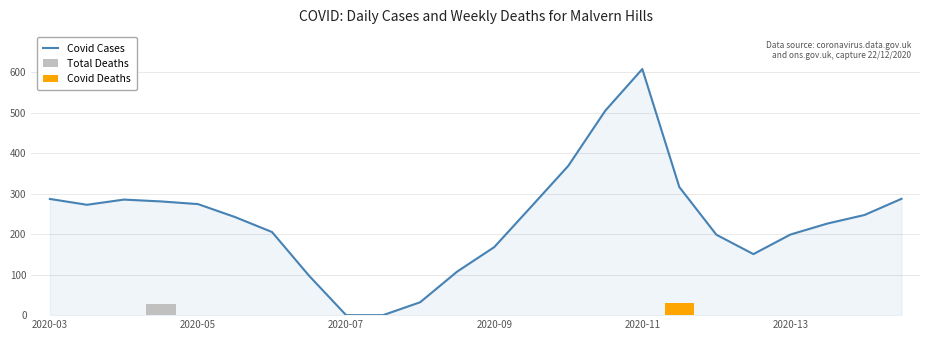

What are all the series names shown in the legend?

Covid Cases, Total Deaths, Covid Deaths